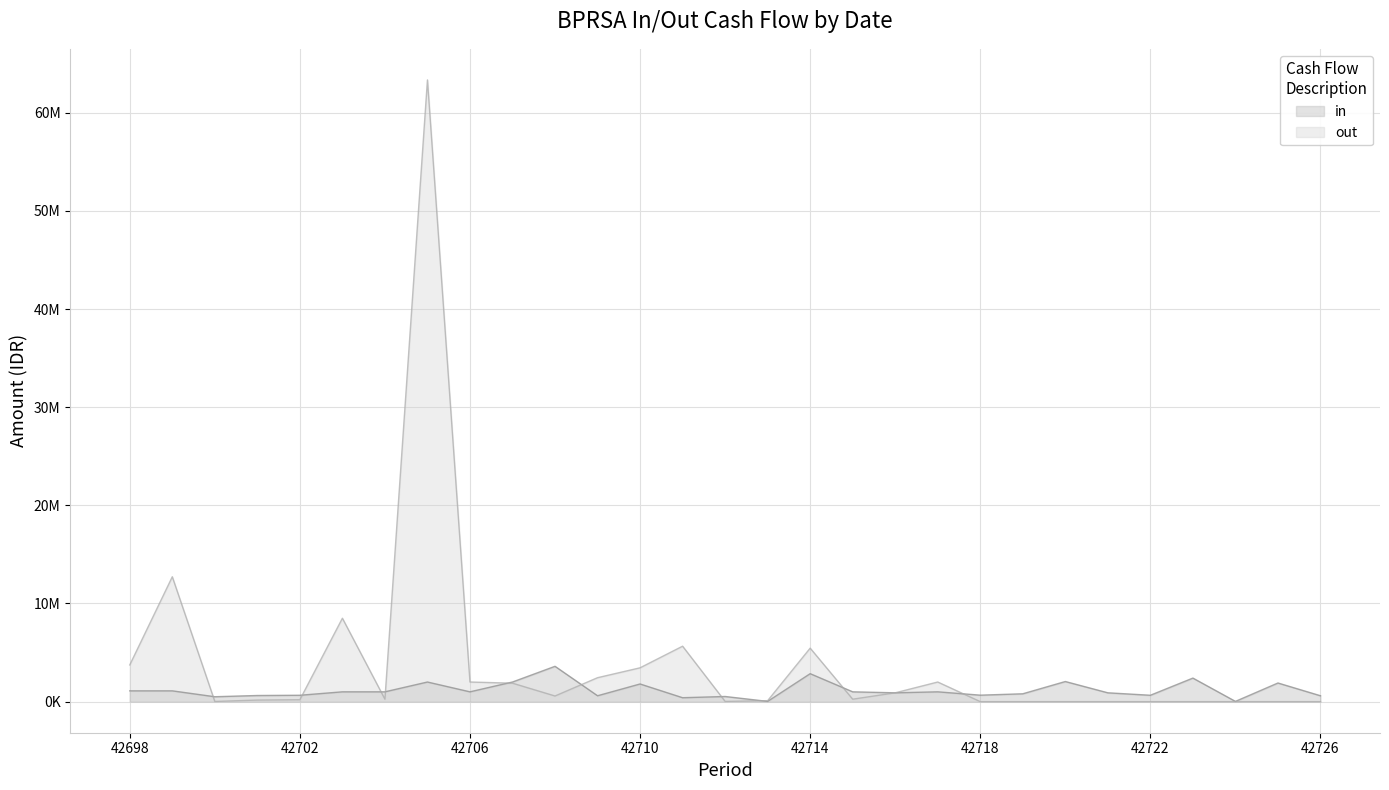

At how many categories does at least one series exceed 30869100?

1